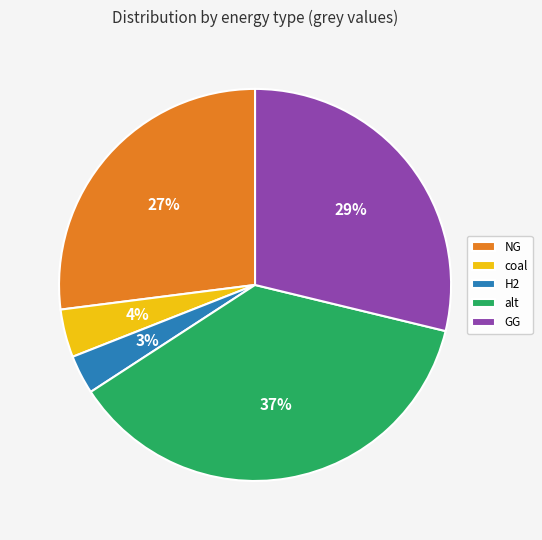

Is there any slice that represents more than half of the pie?

No